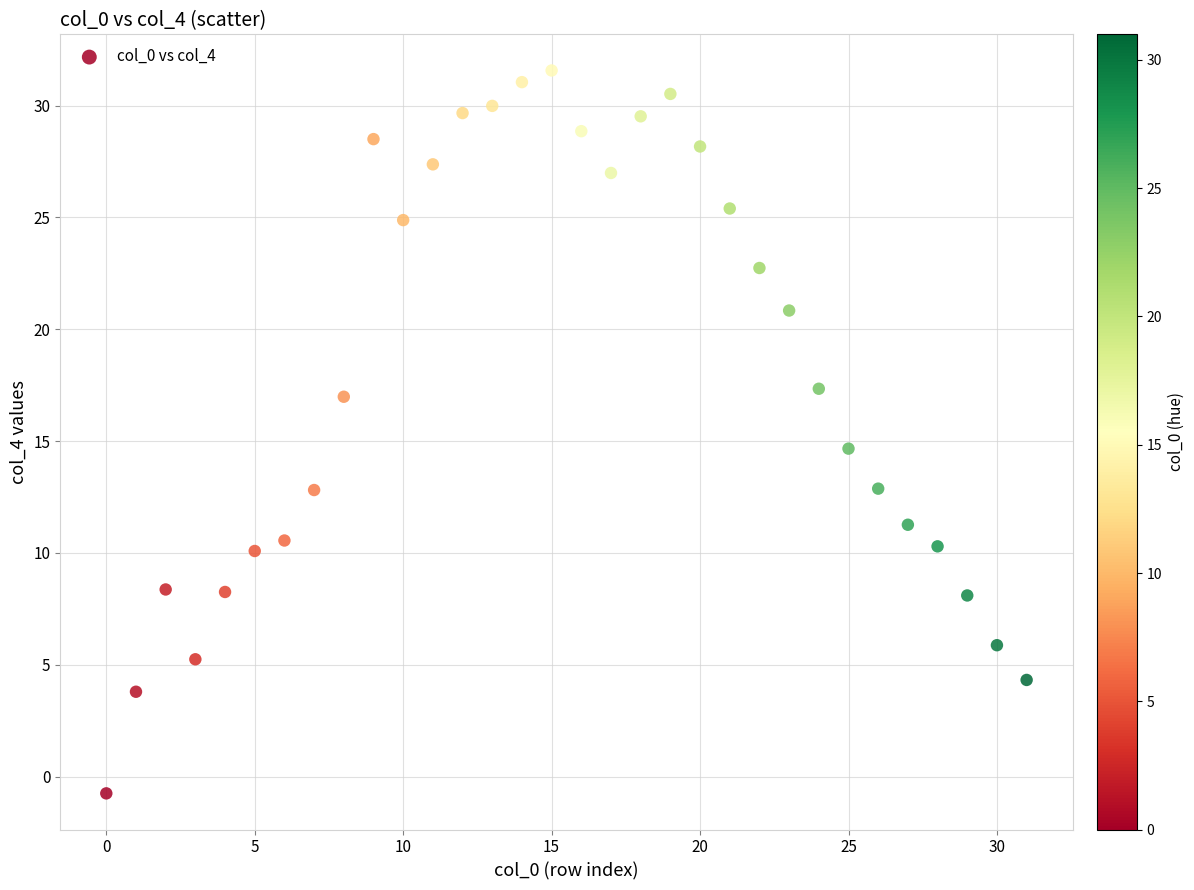

What is the range of Y values (max minus min)?

32.3